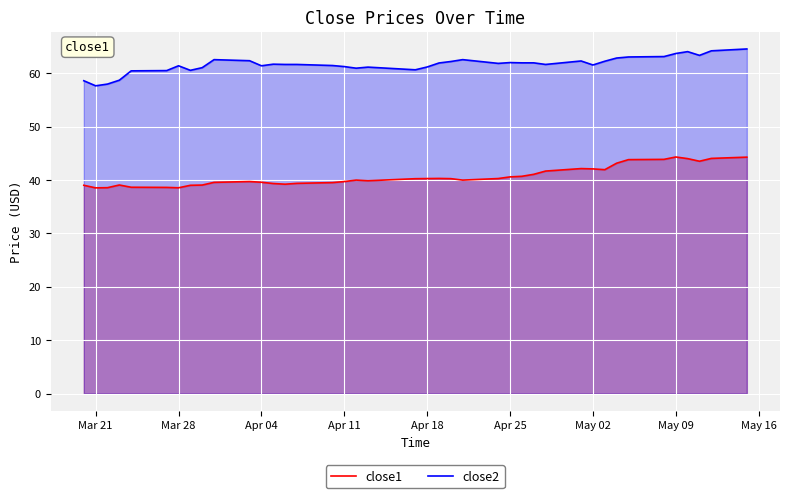

Reading left to right, list all the values displayed in this chart.

close1: 39.0	38.5	38.6	39.1	38.6	38.6	38.5	39.0	39.0	39.5	39.7	39.6	39.3	39.2	39.4	39.5	39.7	40.0	39.9	40.2	40.3	40.3	40.2	40.0	40.3	40.6	40.7	41.1	41.7	42.1	42.1	41.9	43.1	43.8	43.9	44.3	44.0	43.5	44.0	44.3
close2: 58.6	57.6	58.0	58.7	60.4	60.5	61.4	60.5	61.0	62.5	62.3	61.4	61.7	61.6	61.6	61.4	61.2	60.9	61.1	60.6	61.1	61.9	62.2	62.5	61.8	62.0	61.9	61.9	61.6	62.3	61.5	62.2	62.8	63.0	63.1	63.7	64.0	63.3	64.2	64.5